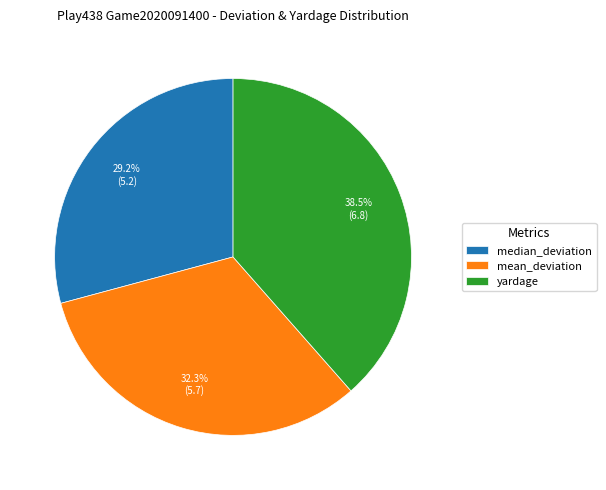

Count the number of slices in the pie.

3